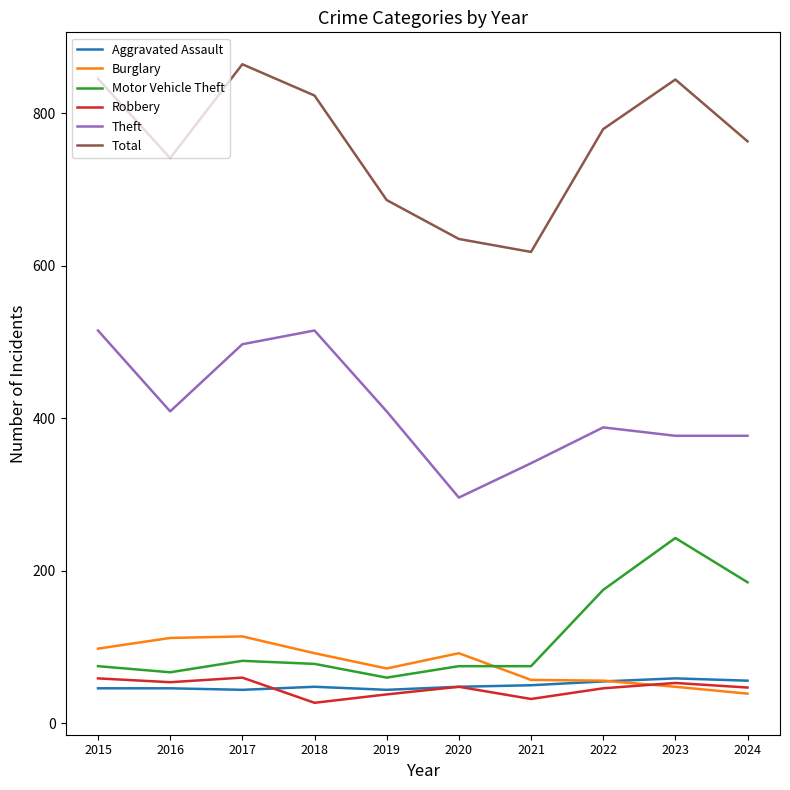

What is the total value across all series at 2019?

1309